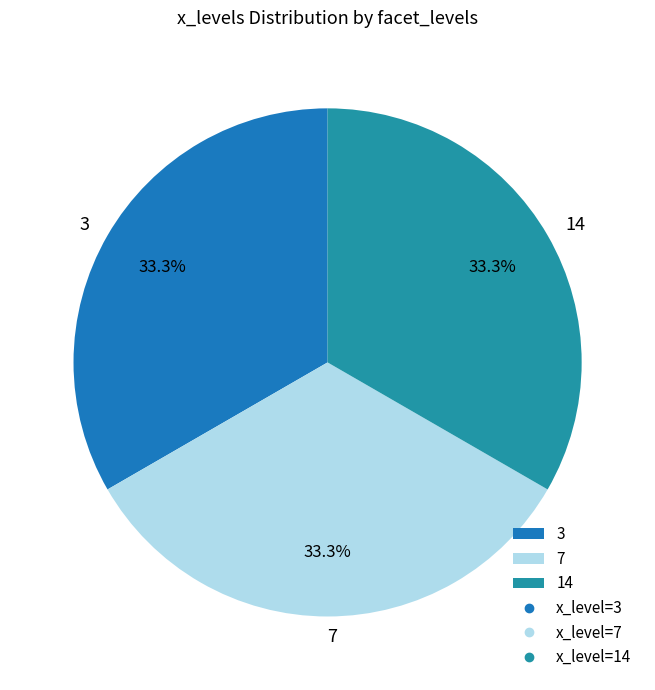

How many slices are in this pie chart?

3